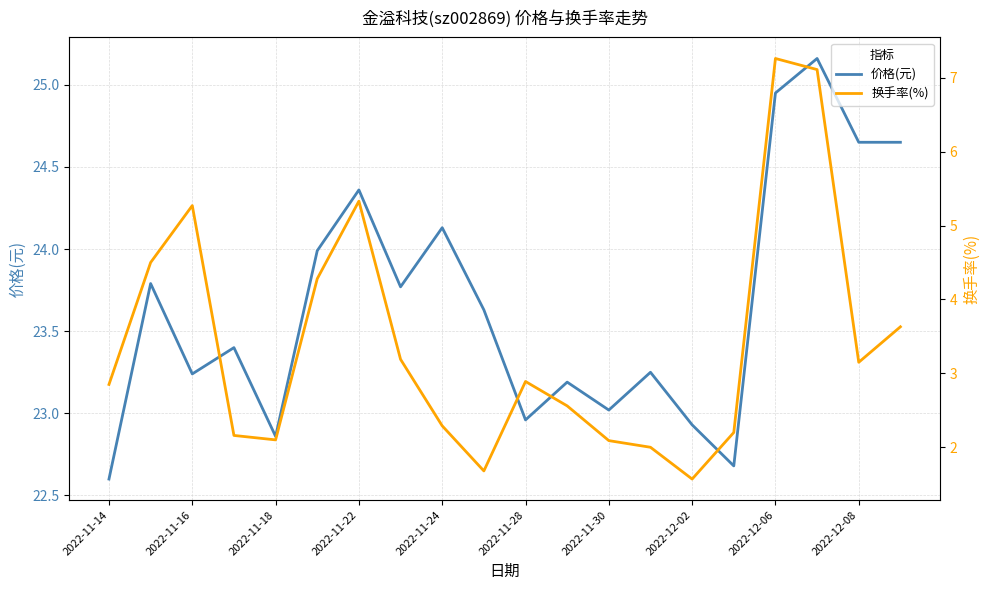

Where is the first local minimum for 价格(元)?

2022-11-16